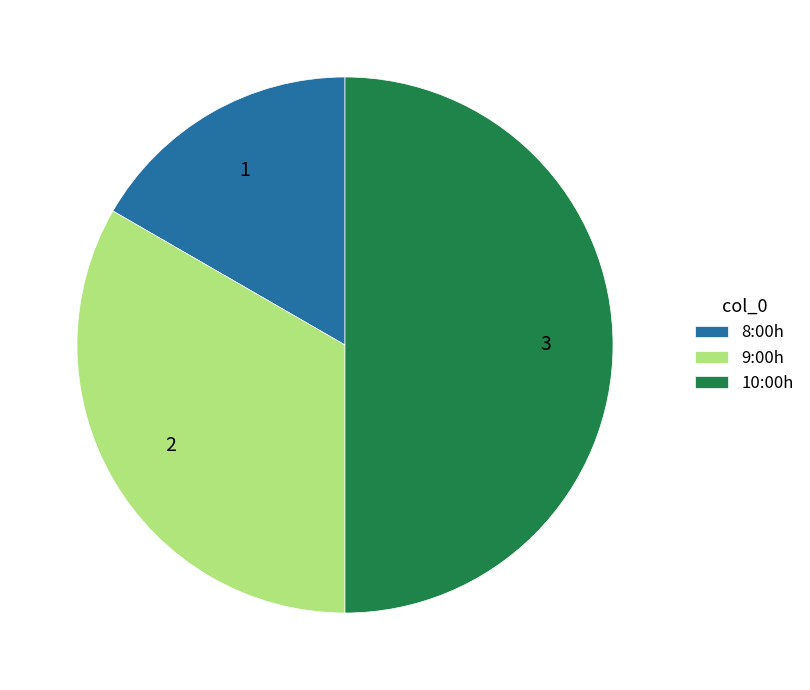

What is the smallest slice in the pie chart?

8:00h